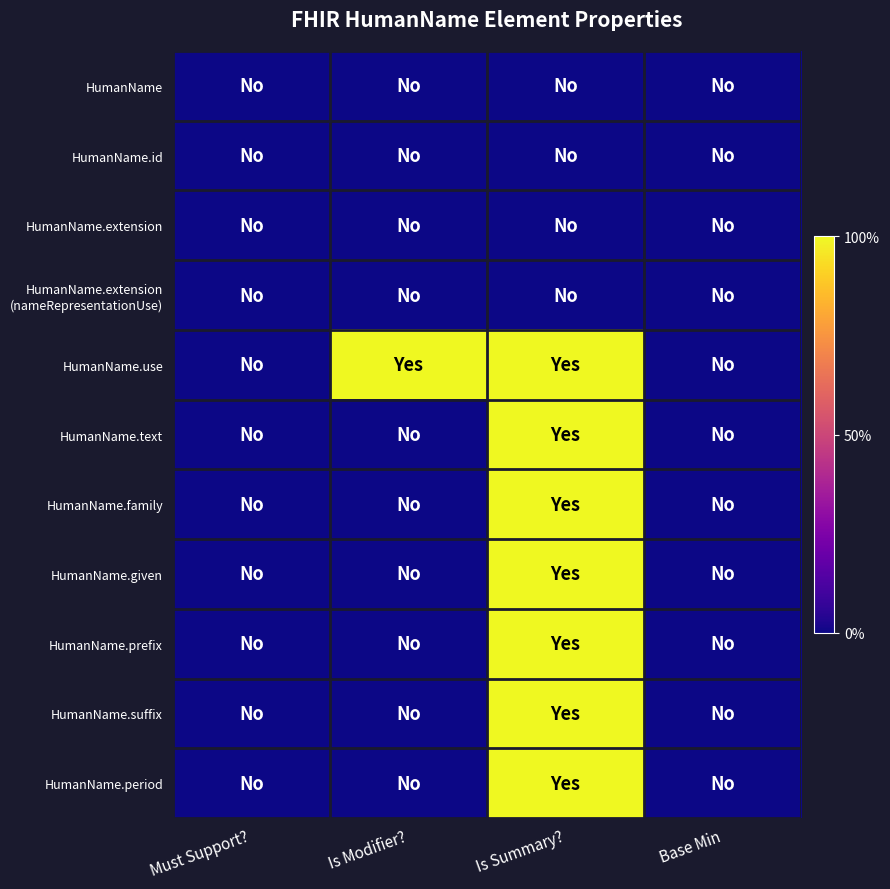

Which series changed the most between Must Support? and Base Min?

HumanName